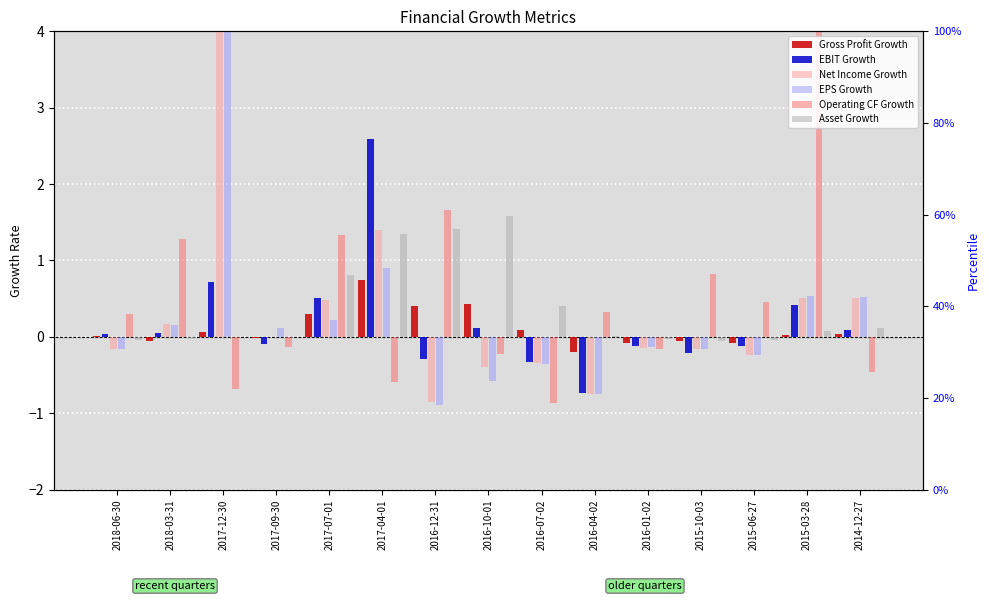

What is the difference between the Asset Growth values at 2016-10-01 and 2016-07-02?

1.2